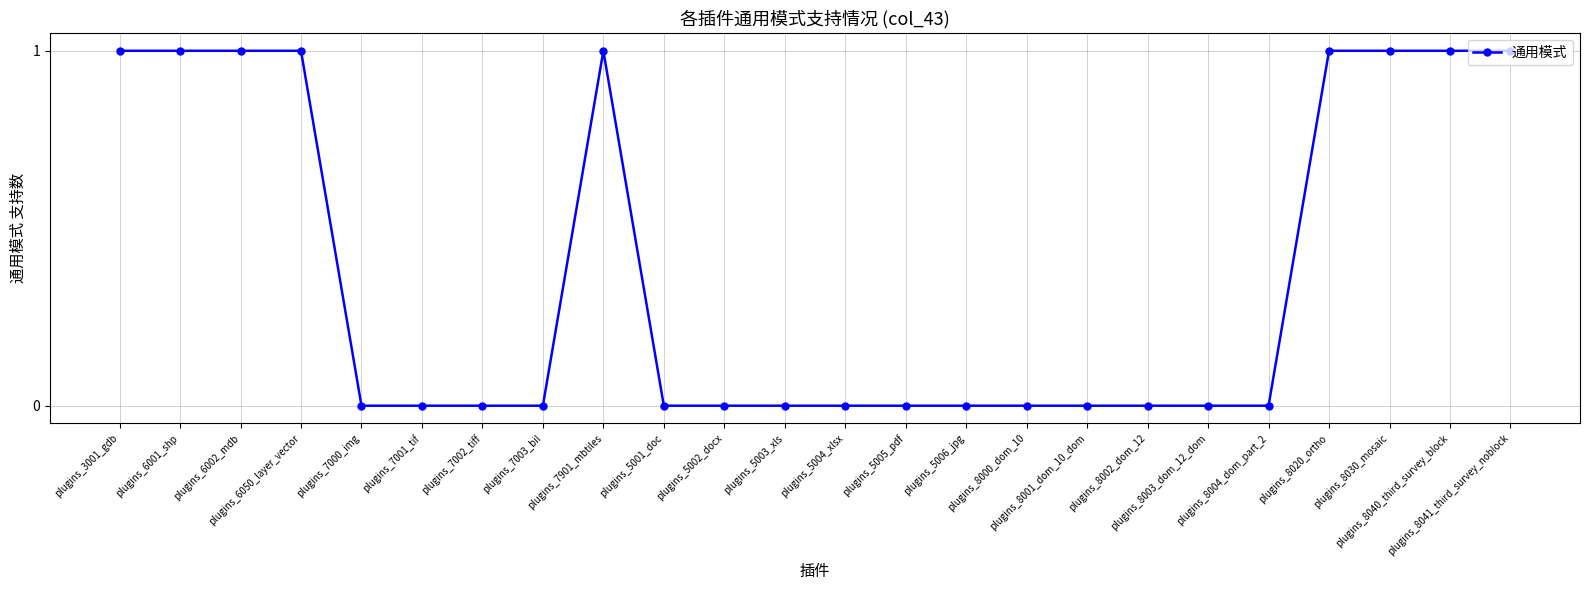

What is the difference between the maximum and minimum values?

1